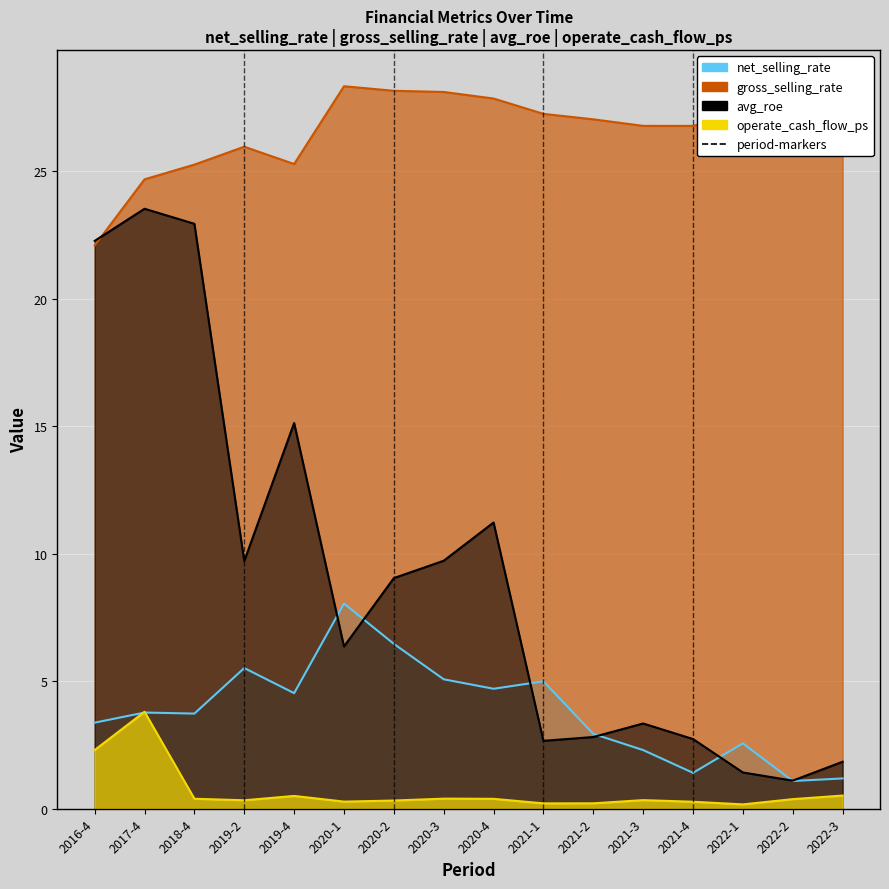

At how many categories does at least one series exceed 25?

14